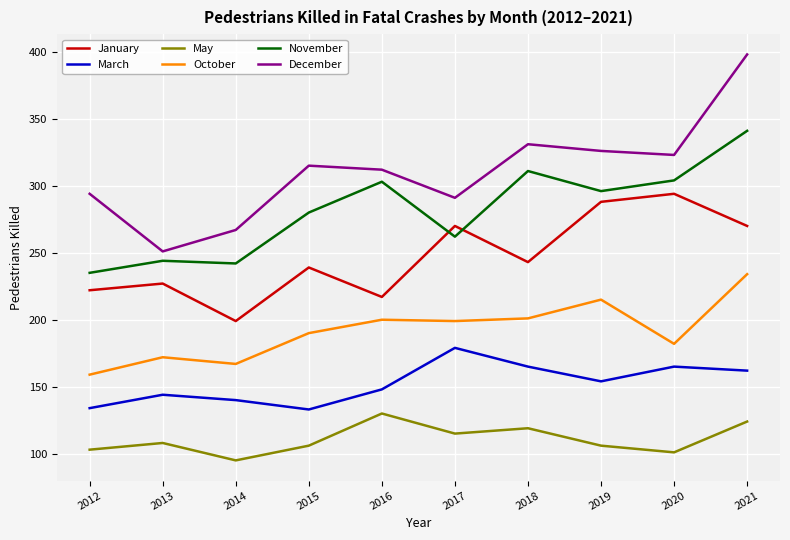

What is the difference between the second highest and second lowest values in the December series?

64